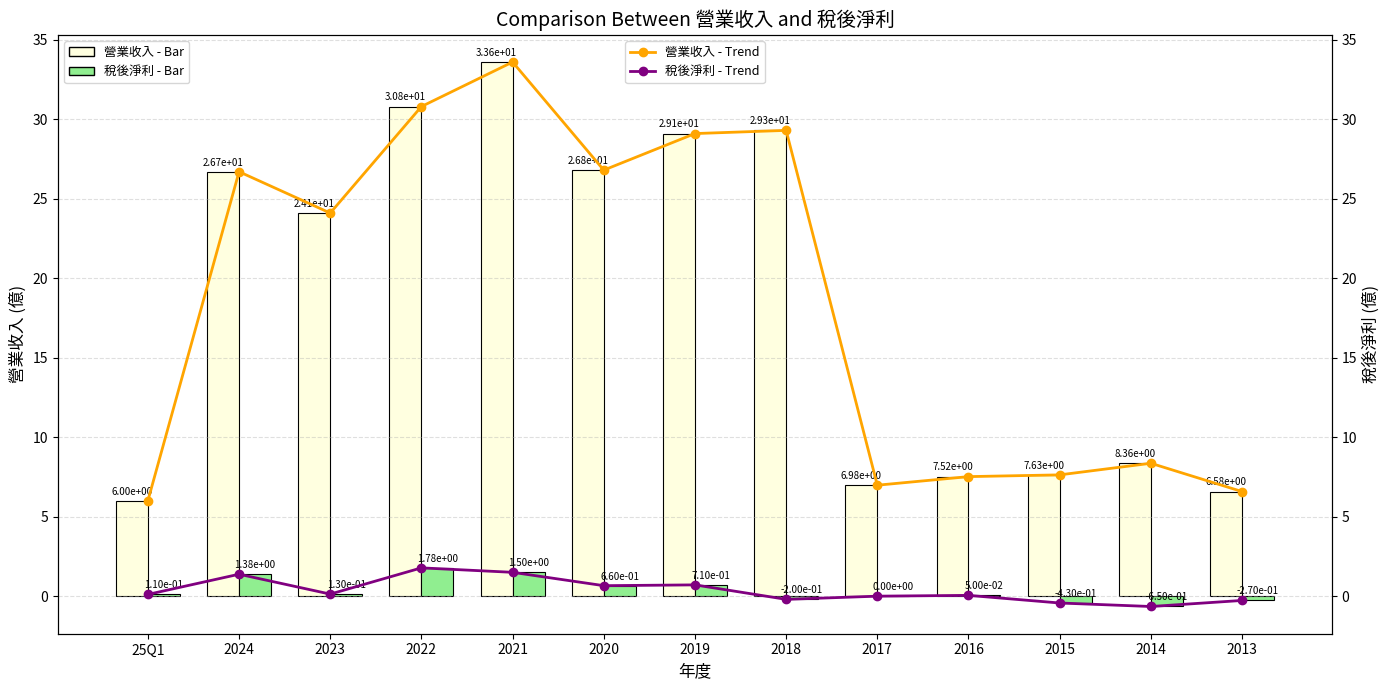

What is the label of the 3rd bar from the left?

2023